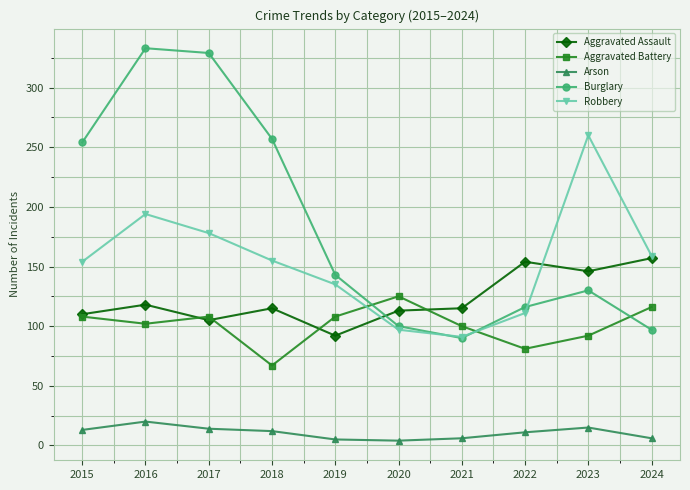

Is it true that Aggravated Assault equals 92 at 2019?

True